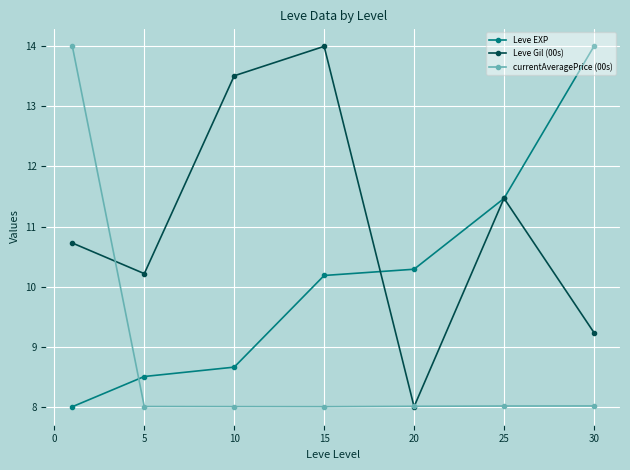

At how many categories does at least one series exceed 12?

4